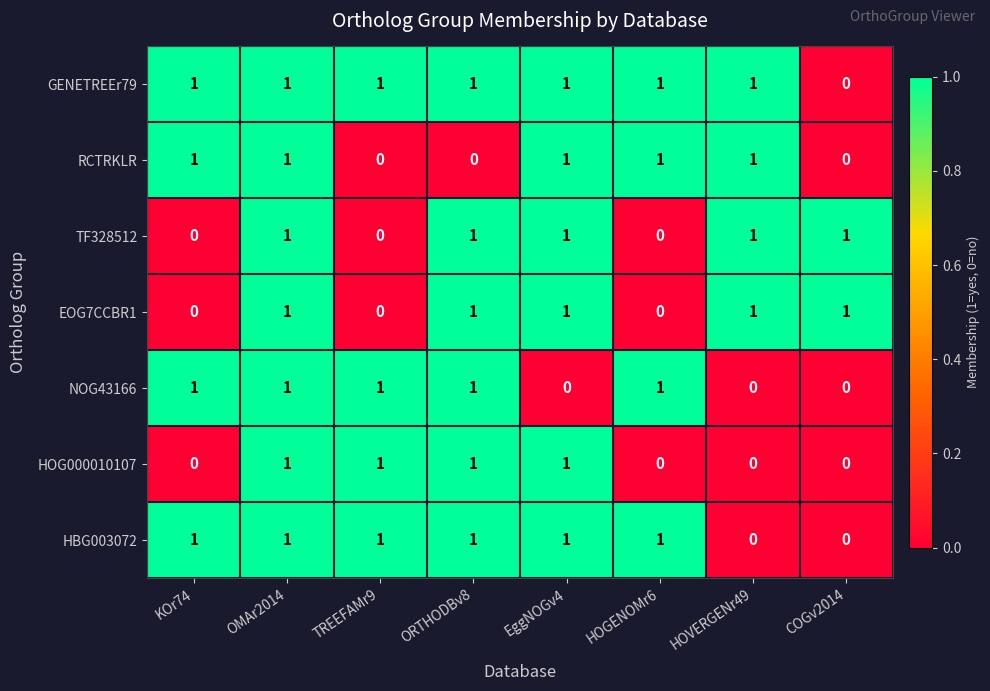

How many NOG43166 values are between 0 and 1?

8